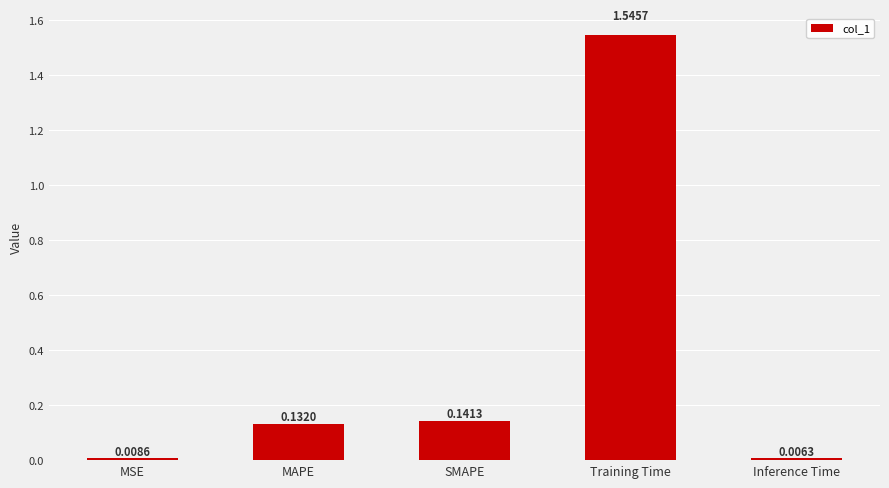

At which label is the value closest to 0?

Inference Time